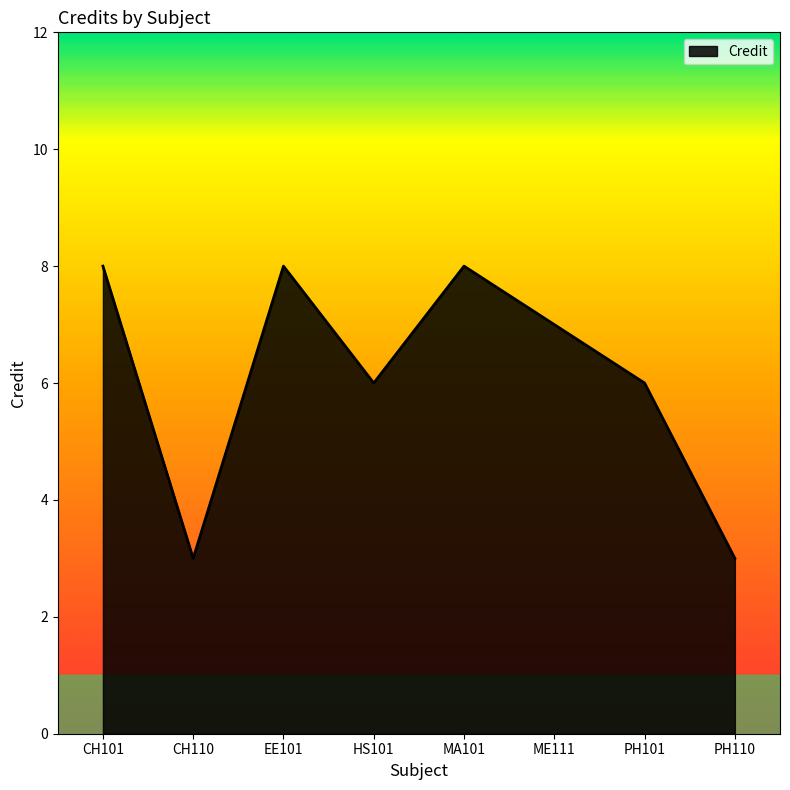

Approximately how many times larger is the value at EE101 compared to MA101?

1.0